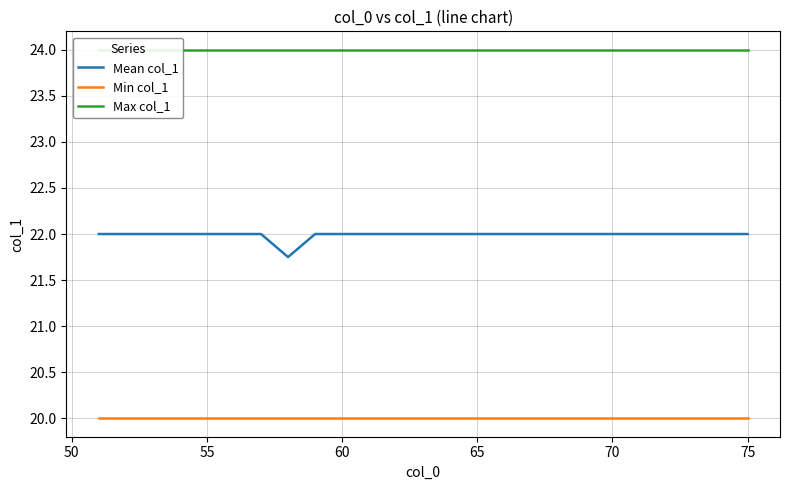

The Mean col_1 series shows 22.0 at 55. True or false?

True